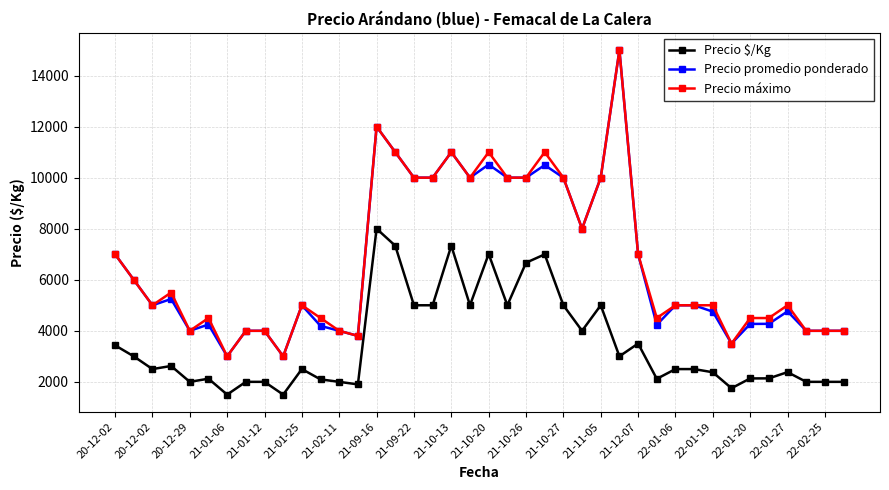

What is the minimum value for Precio promedio ponderado?

3000